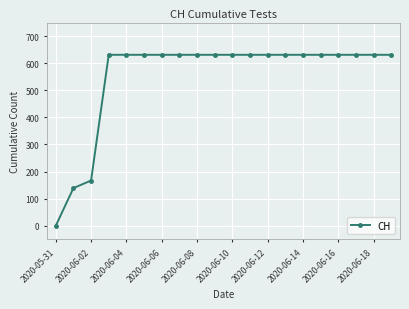

What is the value of the 20th point from the left?

631